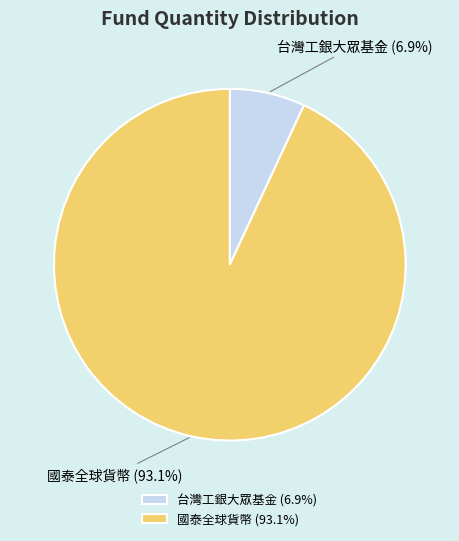

Is 國泰全球貨幣 (93.1%) the majority of the pie?

Yes